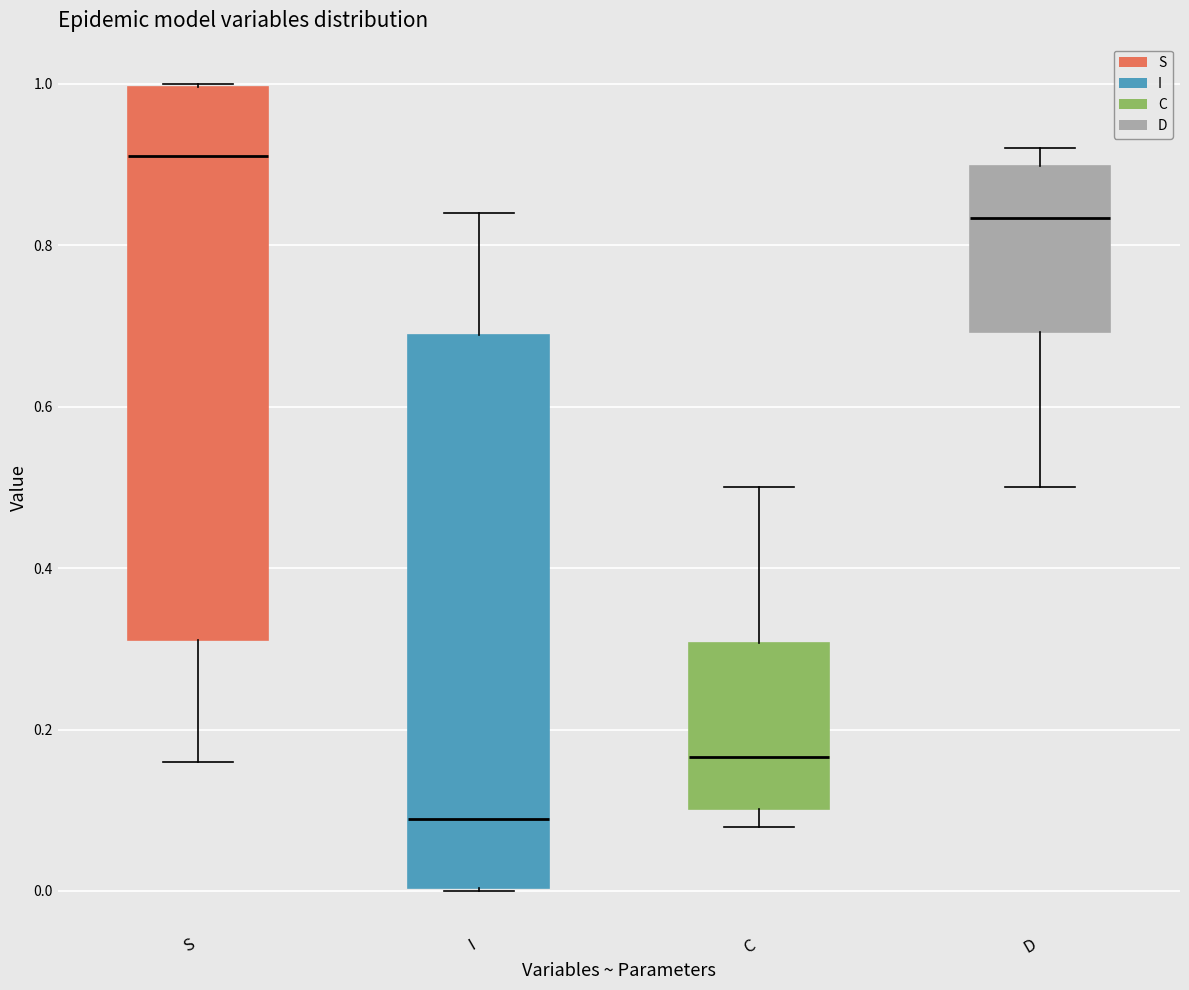

Where does the lower whisker of the box for D end on the y-axis? The values are not printed on the chart, so give them approximately, as read against the axis.

0.50